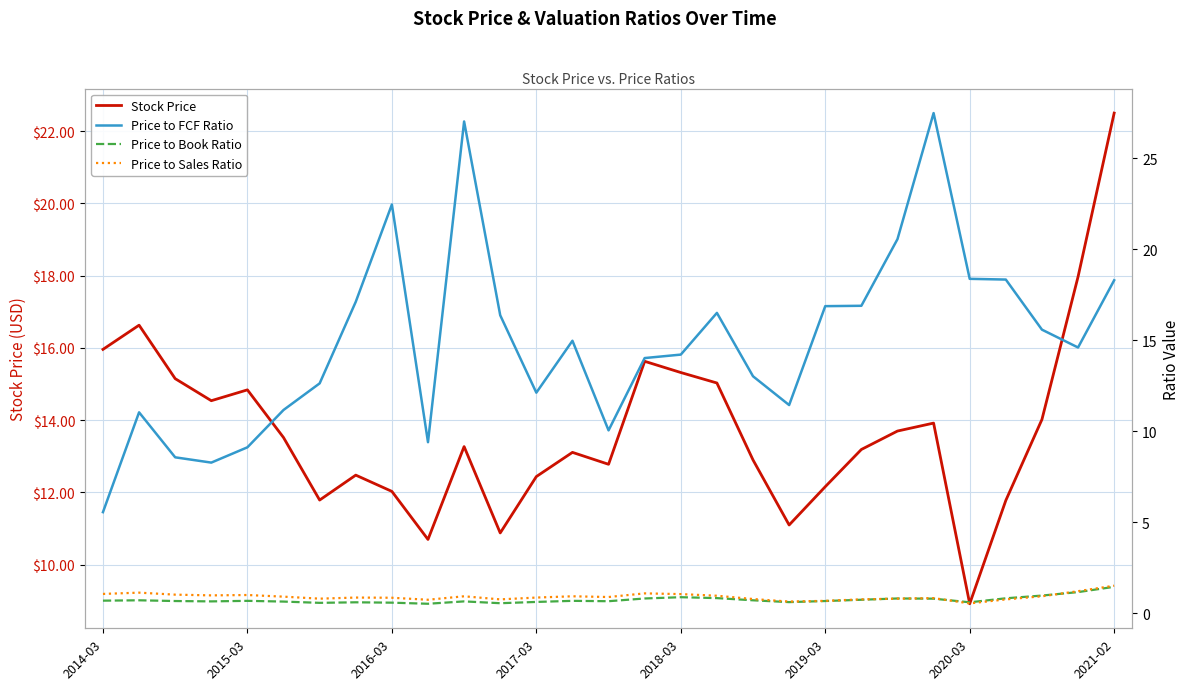

Which series has the largest range (max minus min)?

Price to FCF Ratio